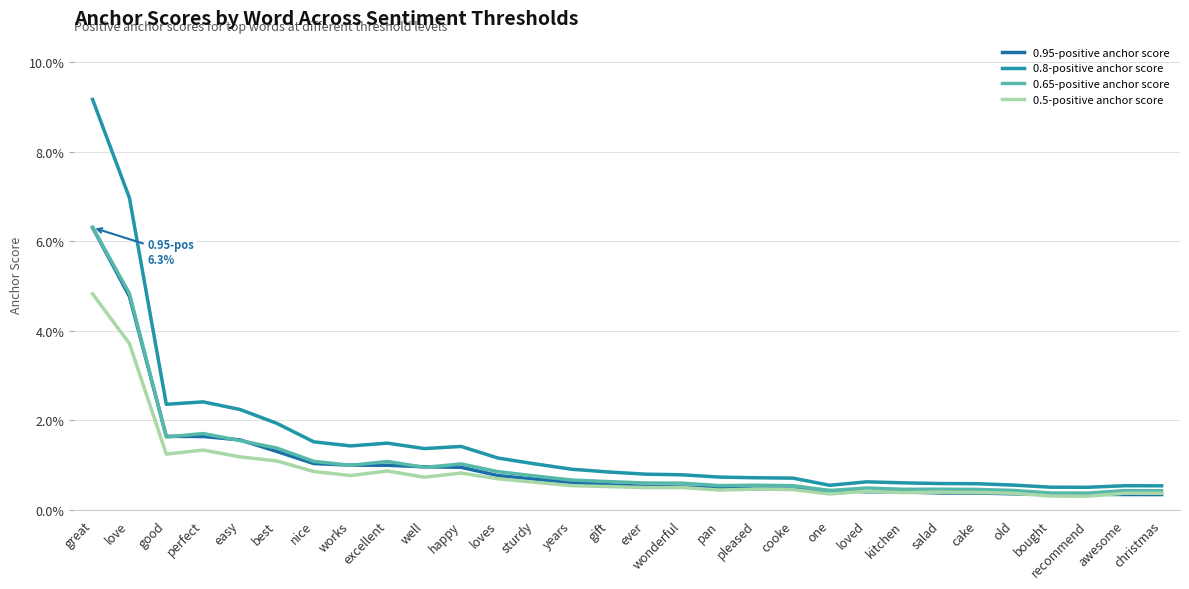

In 0.5-positive anchor score, how many points are higher than both neighbors (excluding endpoints)?

8